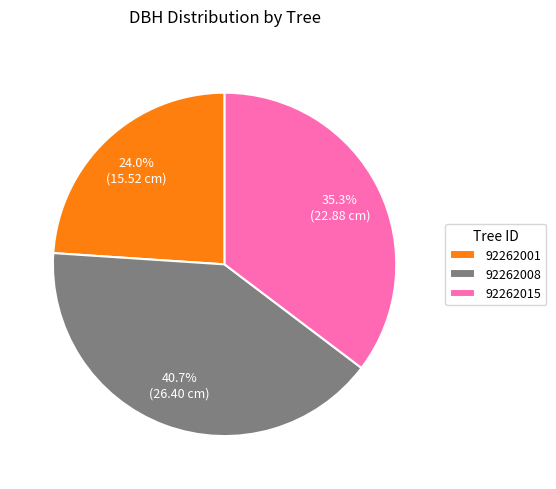

Which slice is the smallest?

92262001